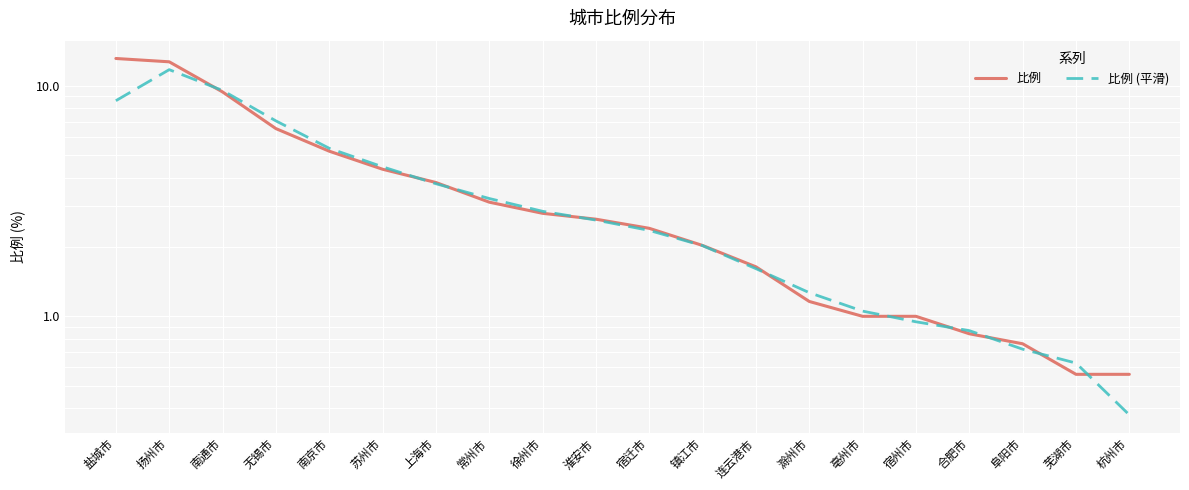

Reading right to left, extract all data points from this chart.

比例: 0.6	0.6	0.8	0.8	1.0	1.0	1.2	1.6	2.0	2.4	2.6	2.8	3.1	3.8	4.3	5.2	6.5	9.4	12.7	13.2
比例 (平滑): 0.4	0.6	0.7	0.9	0.9	1.1	1.3	1.6	2.0	2.4	2.6	2.9	3.2	3.8	4.5	5.4	7.1	9.6	11.8	8.6